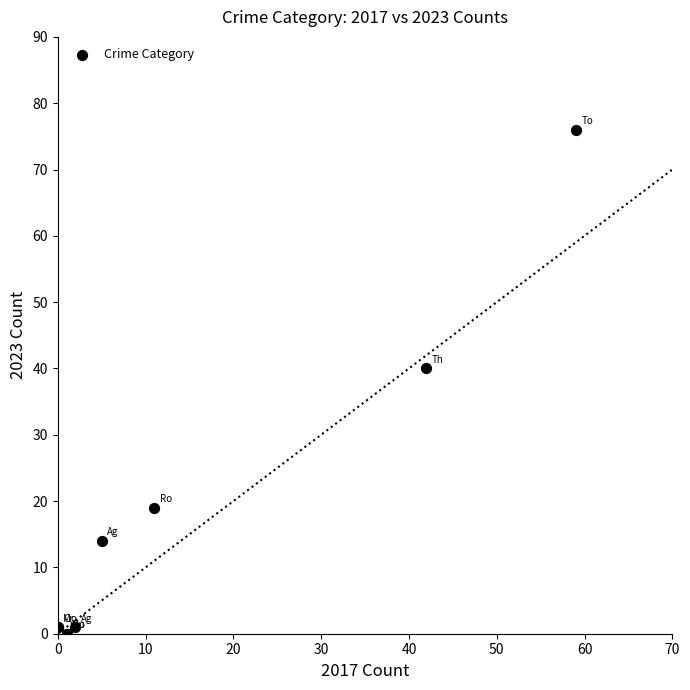

What Y value in the scatter plot is closest to 38?

40